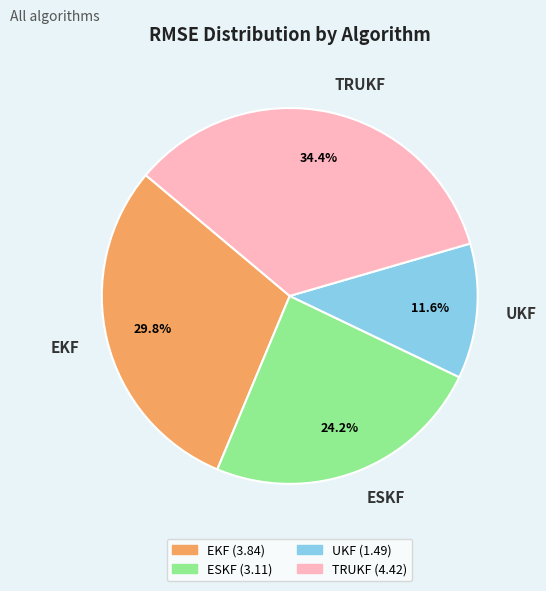

Which has a higher value, ESKF or EKF?

EKF